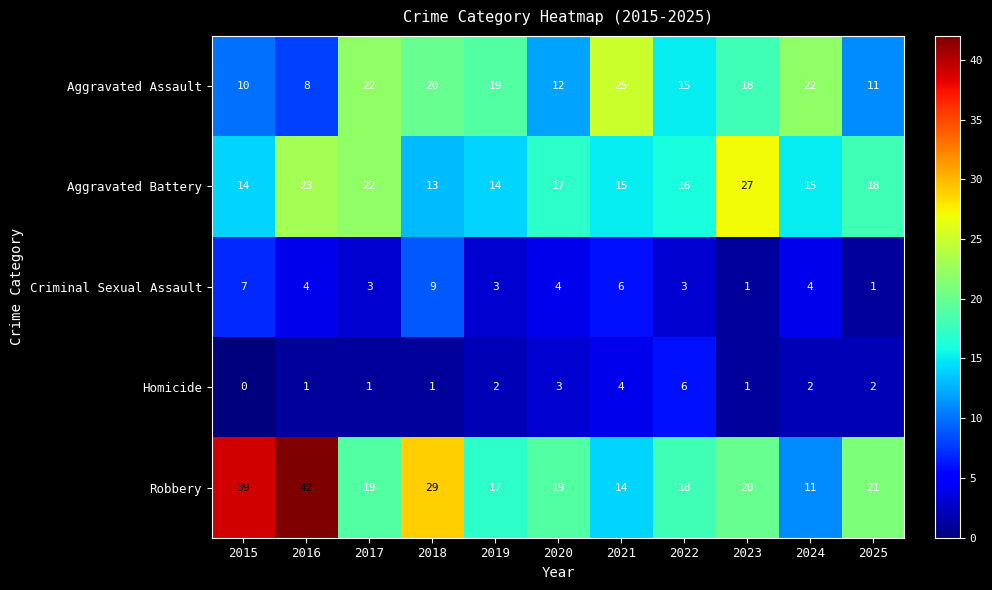

List the series in order of their peak value, highest first.

Robbery, Aggravated Battery, Aggravated Assault, Criminal Sexual Assault, Homicide